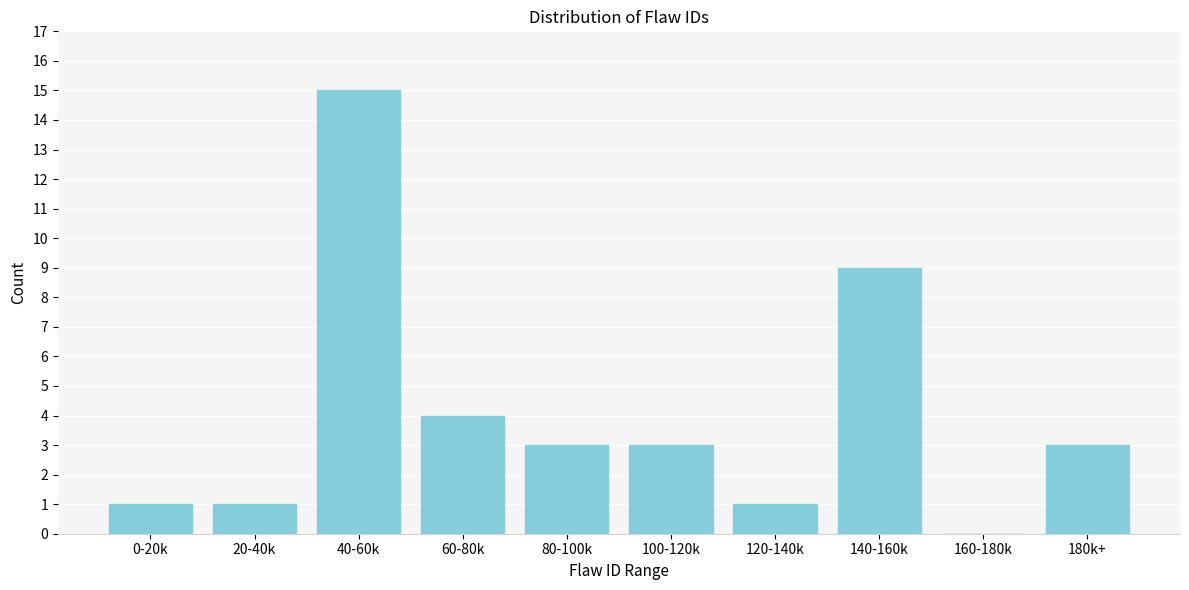

Reading left to right, what are all the values shown in this chart?

0-20k=1	20-40k=1	40-60k=15	60-80k=4	80-100k=3	100-120k=3	120-140k=1	140-160k=9	160-180k=0	180k+=3